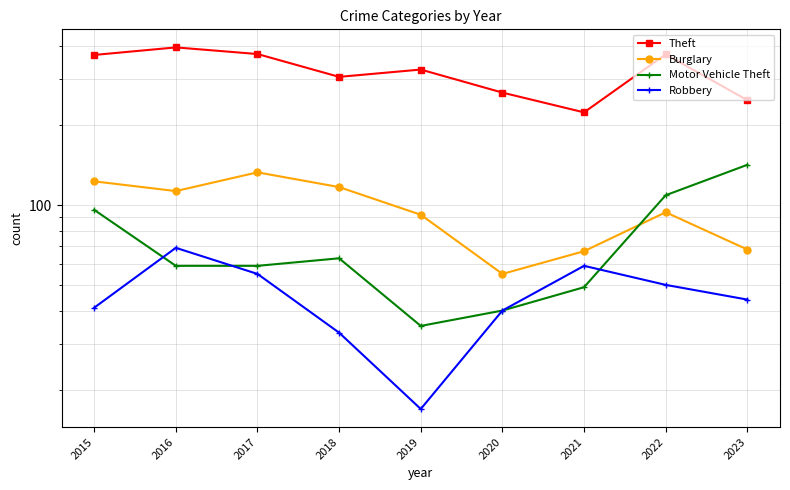

Rank the series at 2015 from highest to lowest value.

Theft, Burglary, Motor Vehicle Theft, Robbery